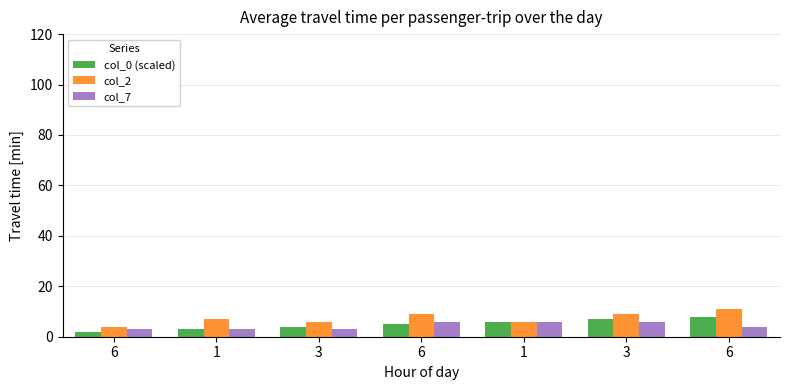

What are all the series names shown in the legend?

col_0 (scaled), col_2, col_7